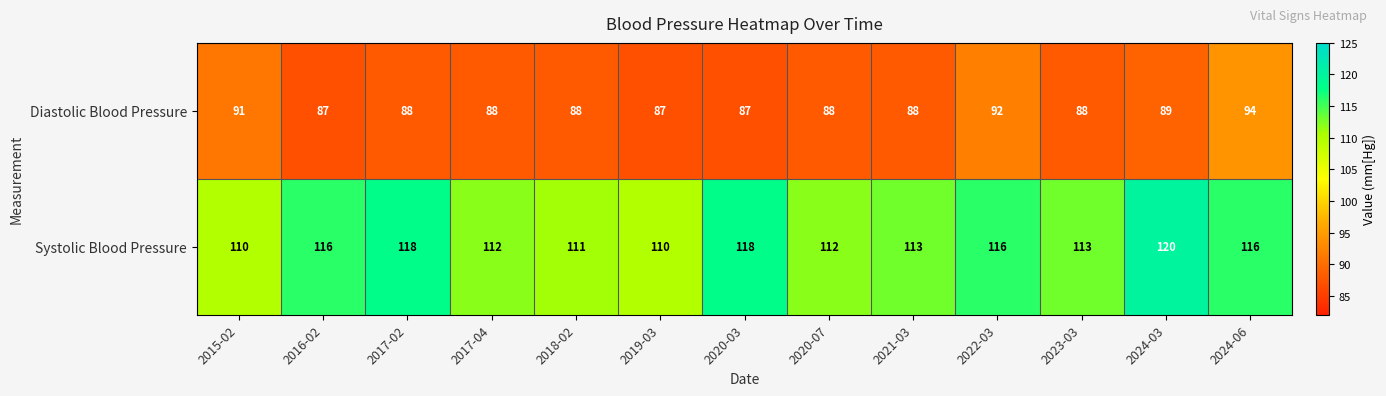

Count the number of data series in this chart.

2